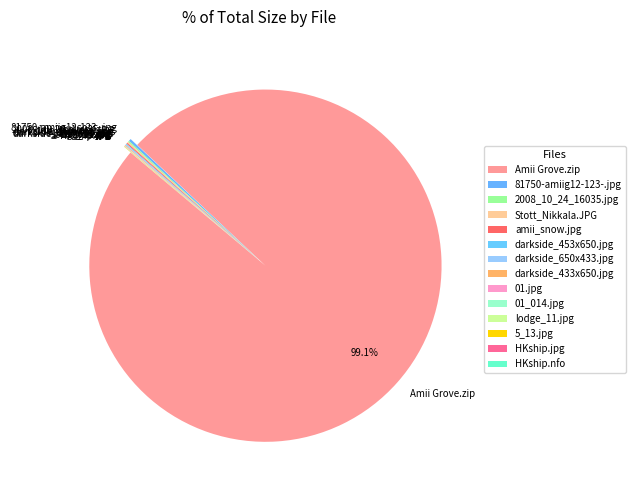

Which category has the biggest portion of the pie?

Amii Grove.zip